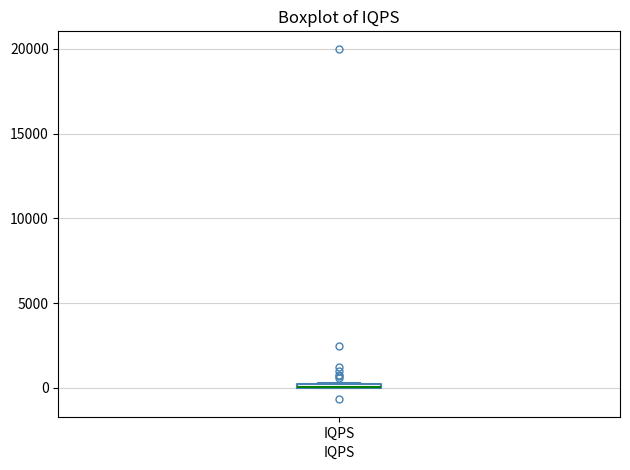

Where is the upper edge of the box for IQPS on the y-axis? The values are not printed on the chart, so give them approximately, as read against the axis.

500